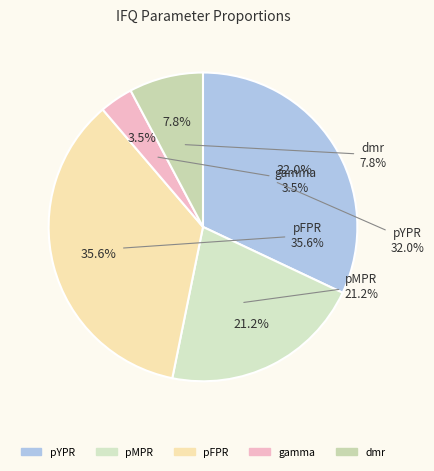

Is it true that pFPR is 36% of the pie?

True